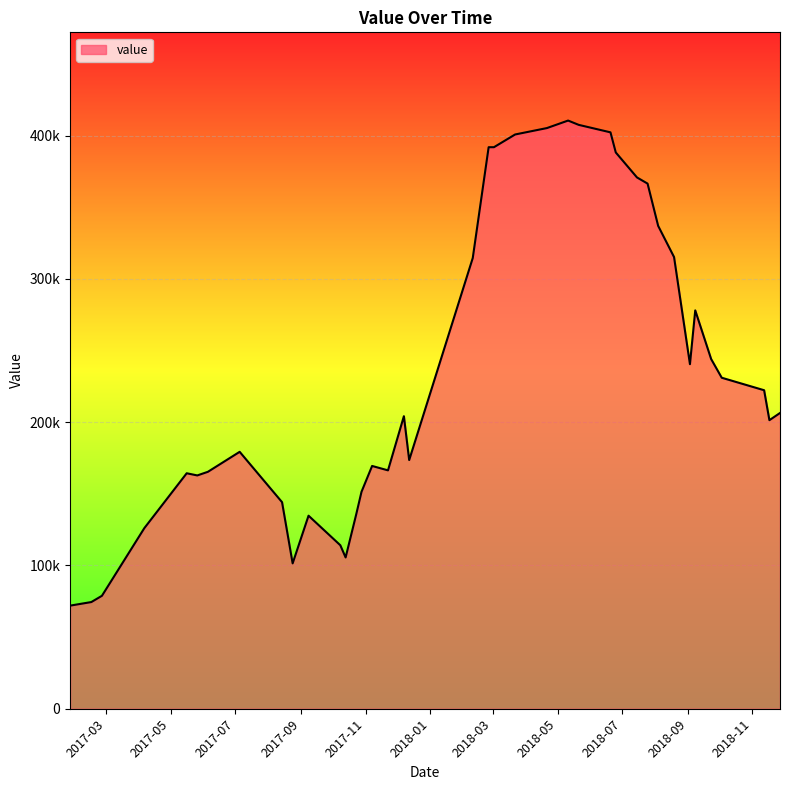

Does the chart display data point markers on the line(s)?

No